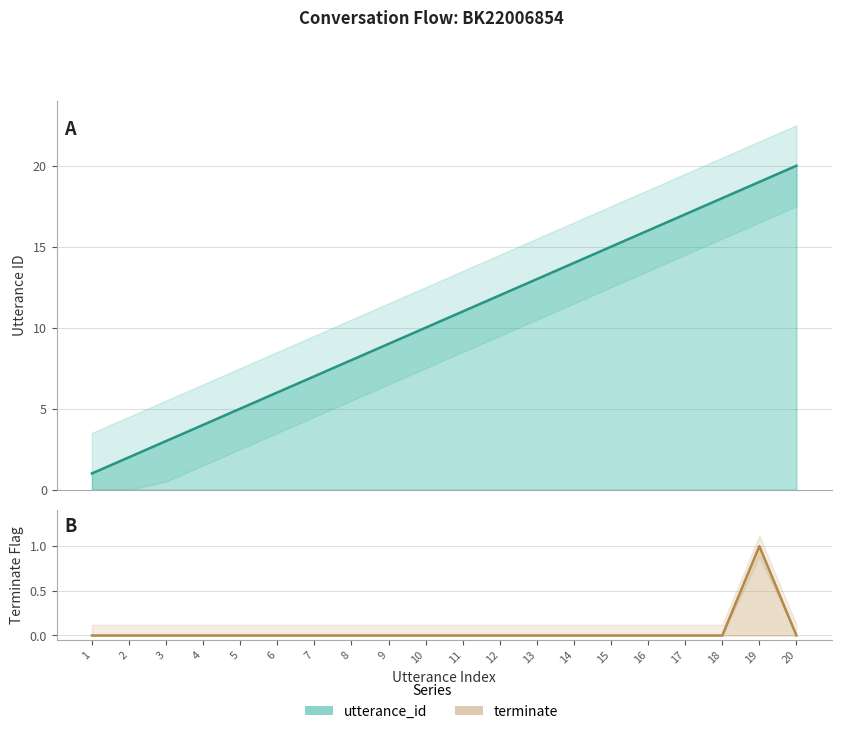

Reading left to right, transcribe all the data shown in this chart.

utterance_id: 1=1	2=2	3=3	4=4	5=5	6=6	7=7	8=8	9=9	10=10	11=11	12=12	13=13	14=14	15=15	16=16	17=17	18=18	19=19	20=20
terminate: 1=0	2=0	3=0	4=0	5=0	6=0	7=0	8=0	9=0	10=0	11=0	12=0	13=0	14=0	15=0	16=0	17=0	18=0	19=1	20=0